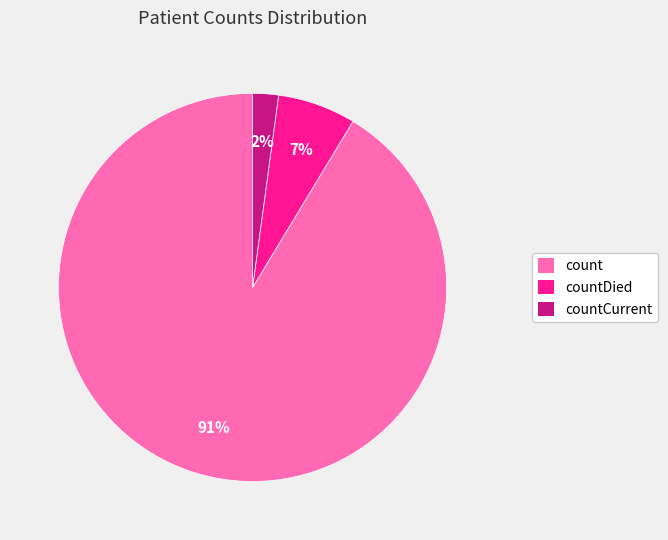

To the nearest percent, what portion does countDied represent?

7%